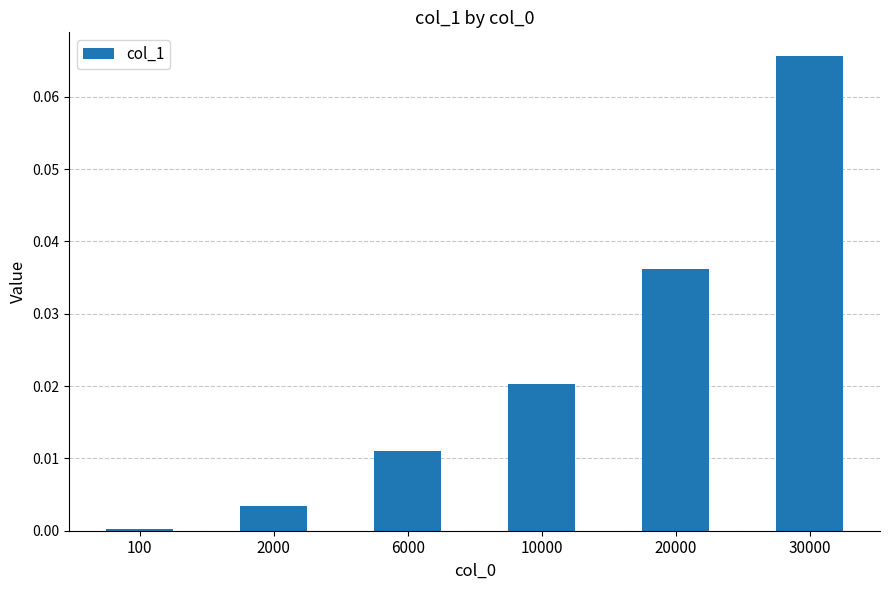

The chart shows a value of 0.0 at 100. True or false?

True